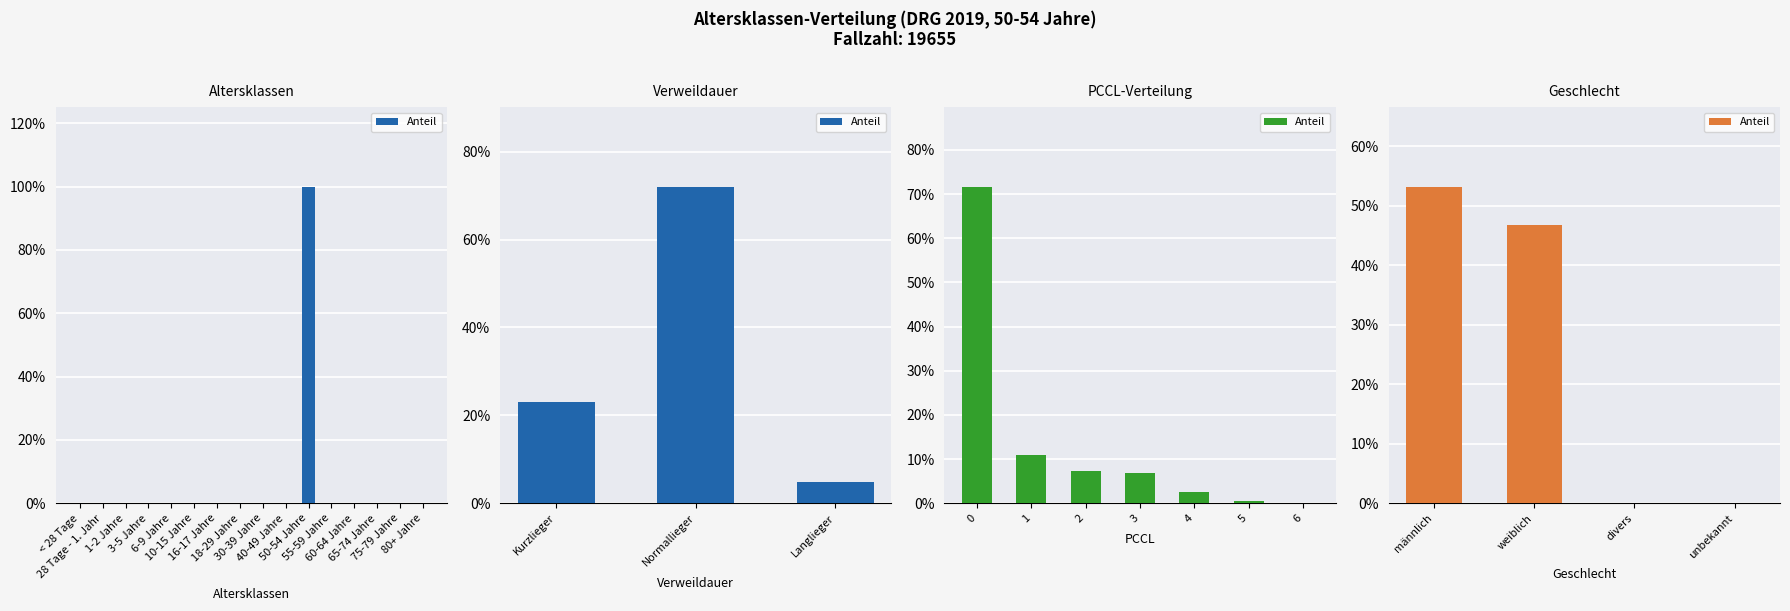

Which has a higher value, männlich or unbekannt?

männlich